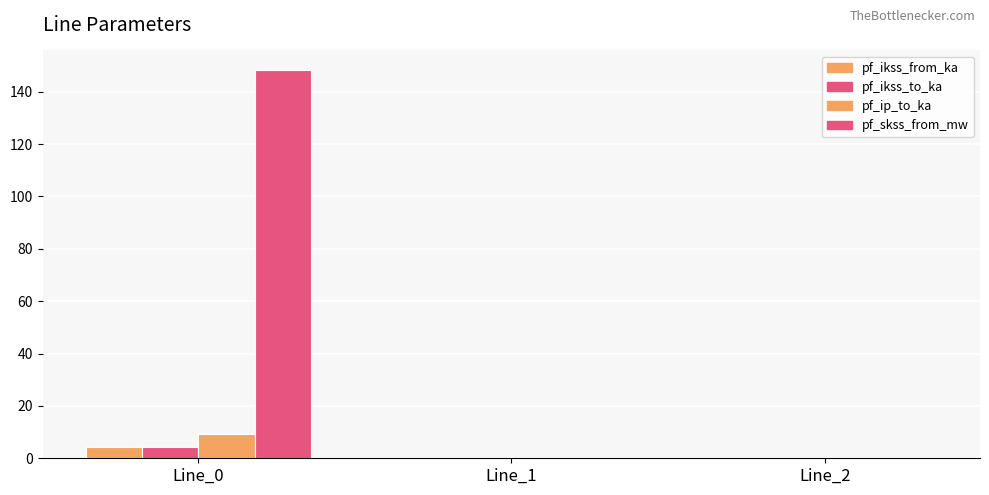

At Line_2, list the series in order from smallest to largest.

pf_ikss_from_ka, pf_ikss_to_ka, pf_skss_from_mw, pf_ip_to_ka